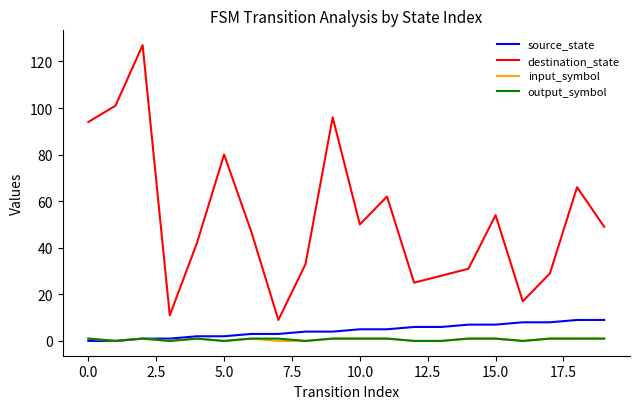

True or false: destination_state and input_symbol intersect in this chart.

False